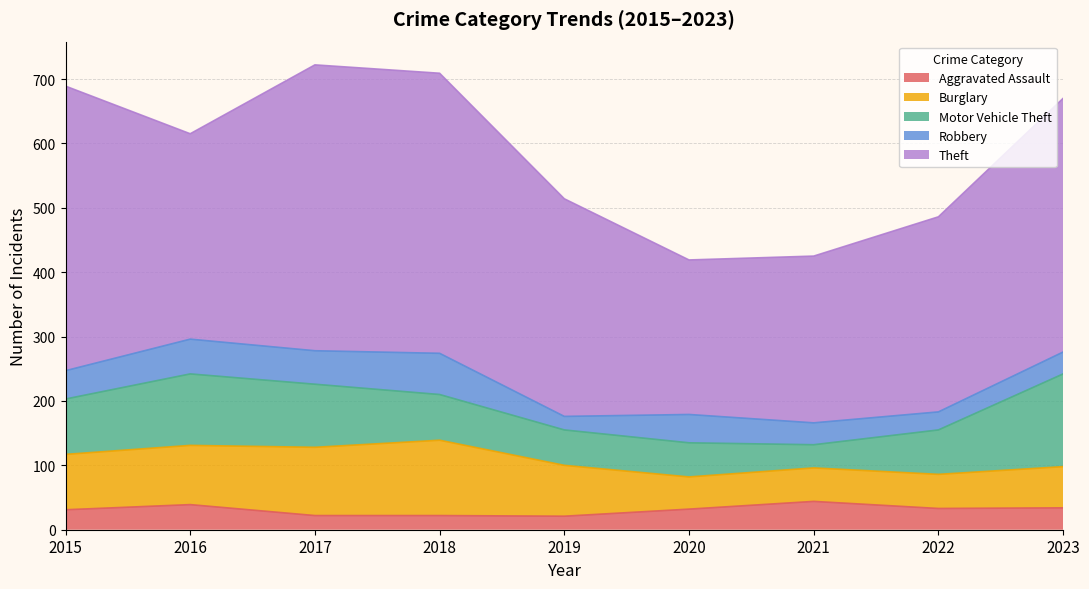

How many lines are shown in the chart?

5